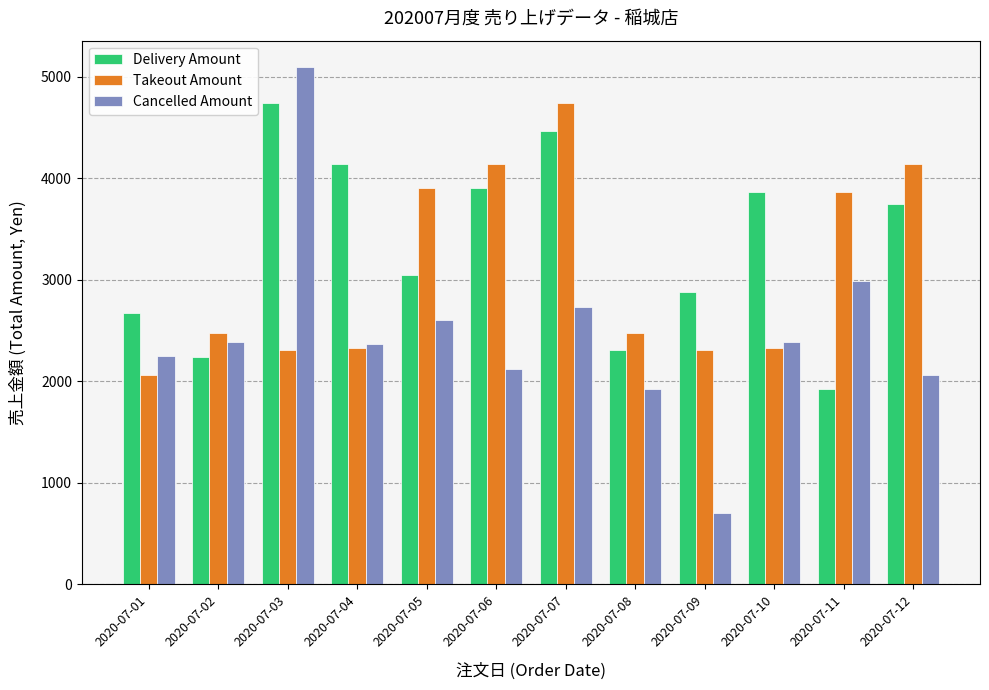

Read the Cancelled Amount value at 2020-07-11, to the nearest 50.

3000